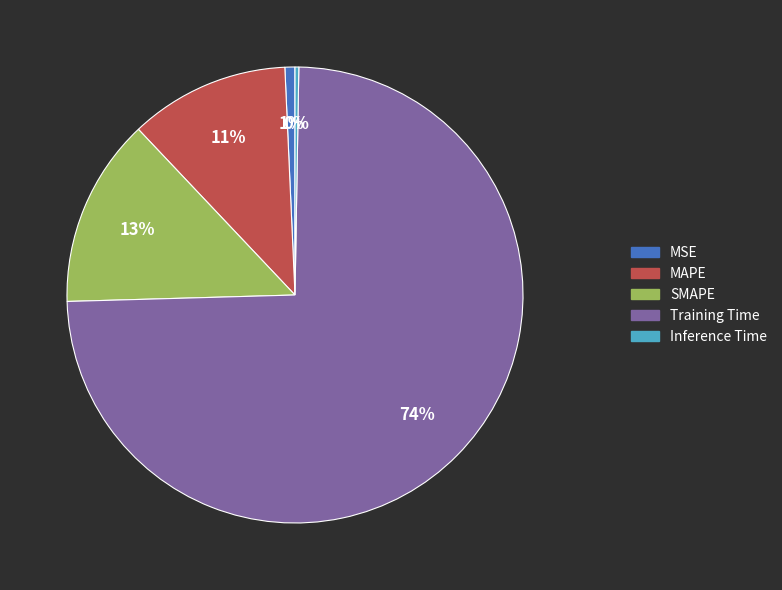

The Training Time slice represents 68% of the pie. True or false?

False